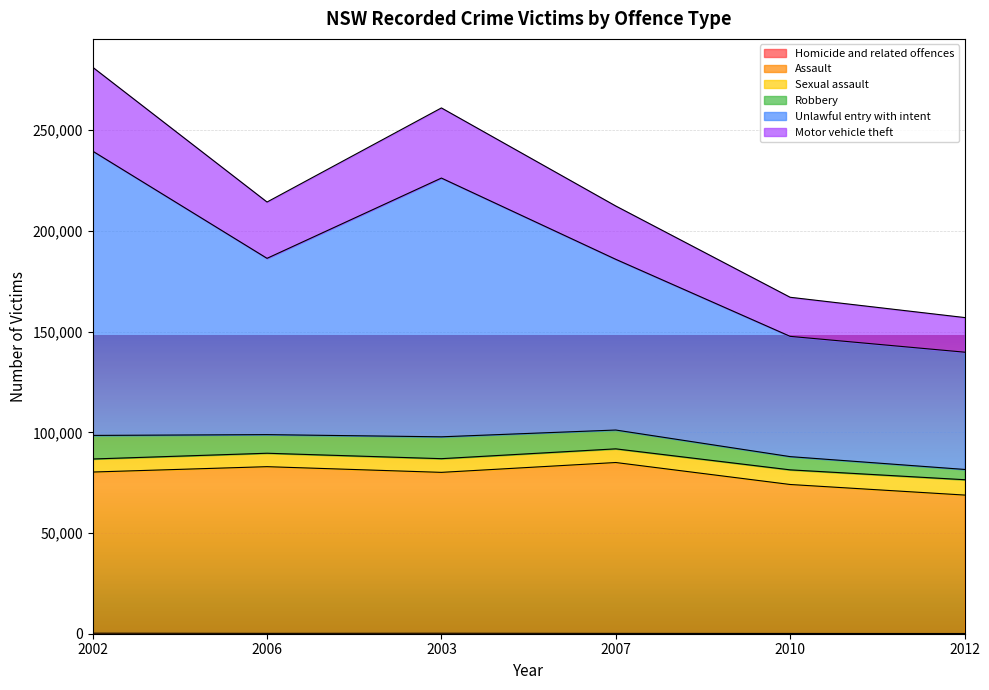

Where is the first local maximum for Assault?

2006